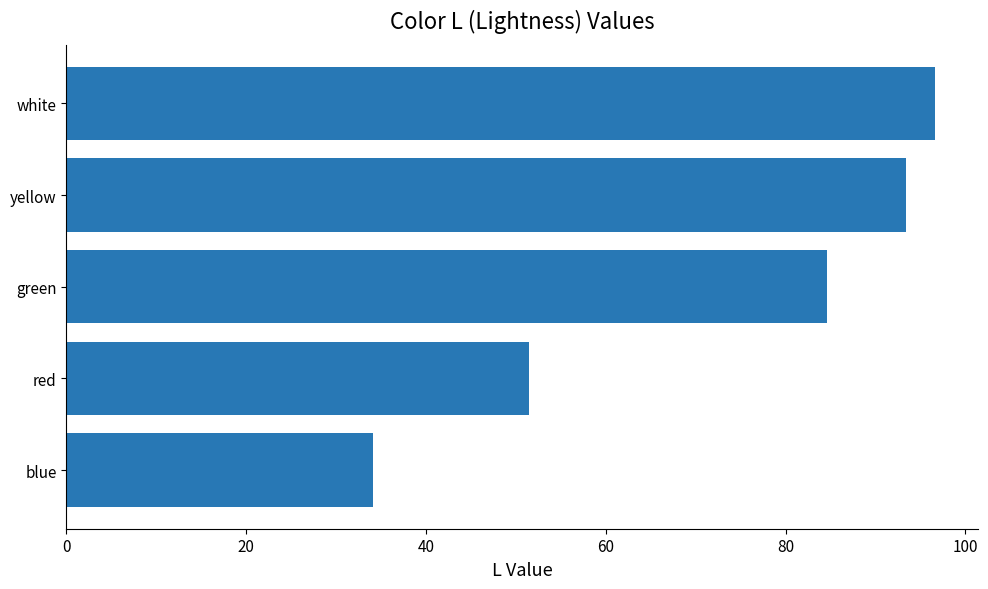

Between blue and red, which is larger?

red